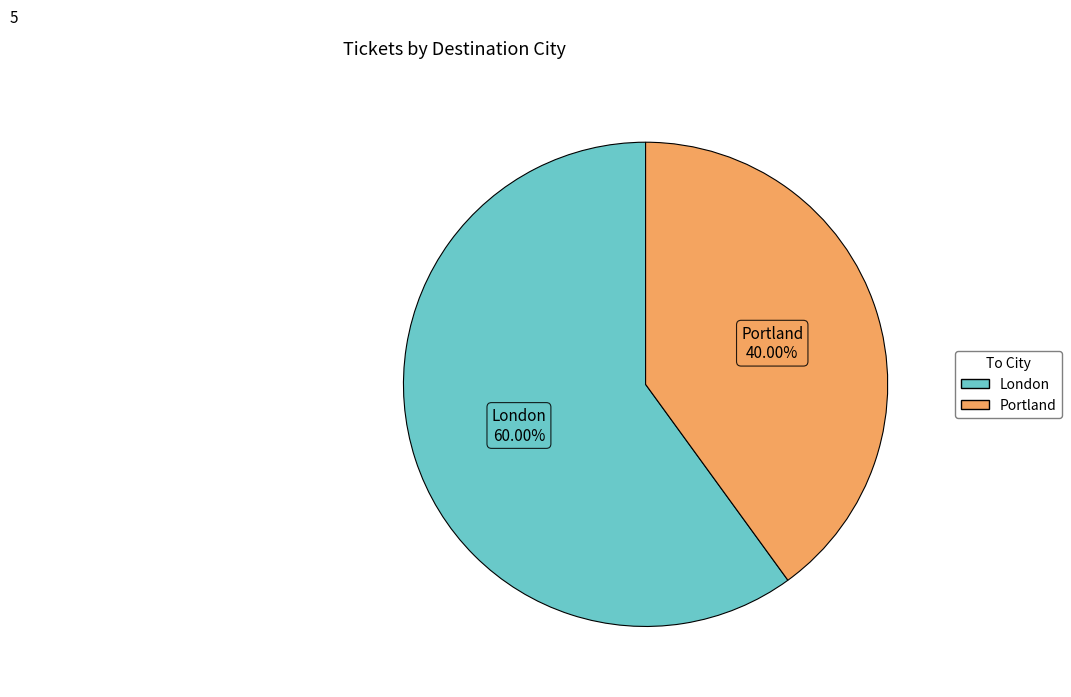

Which has a higher value, Portland or London?

London